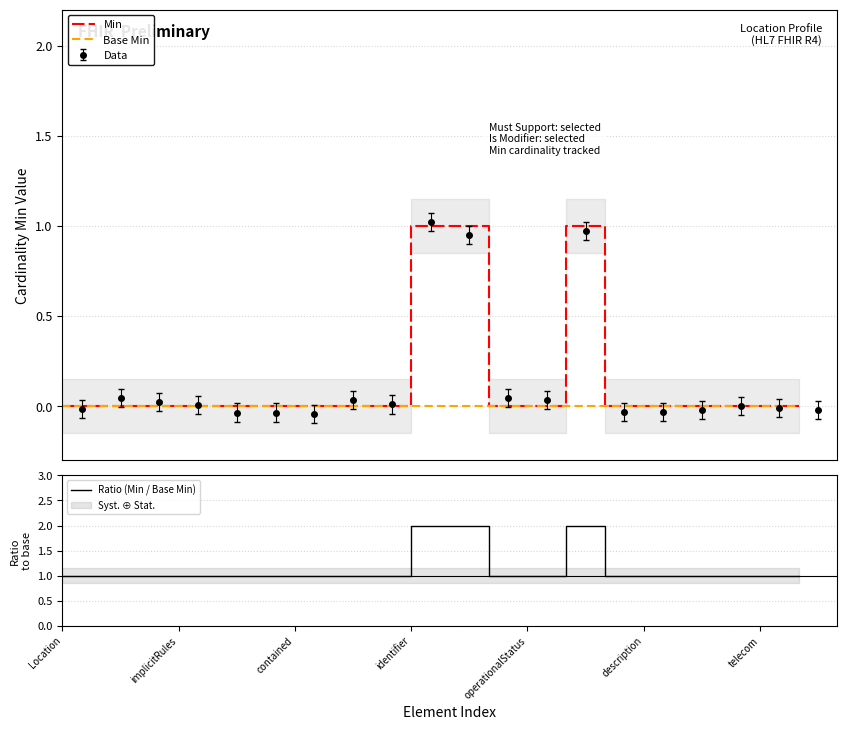

Is it true that Ratio (Min / Base Min) equals 3 at identifier?

False